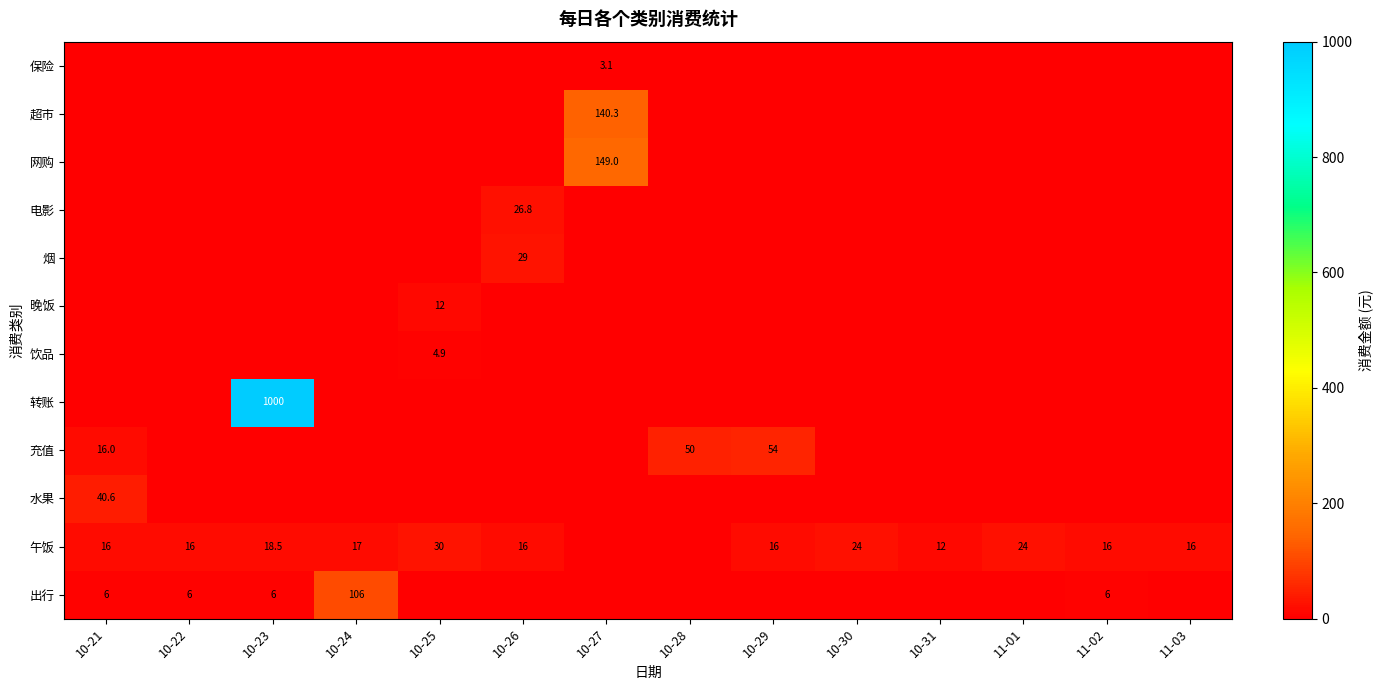

Rank the series at 10-23 from lowest to highest value.

水果, 充值, 饮品, 晚饭, 烟, 电影, 网购, 超市, 保险, 出行, 午饭, 转账